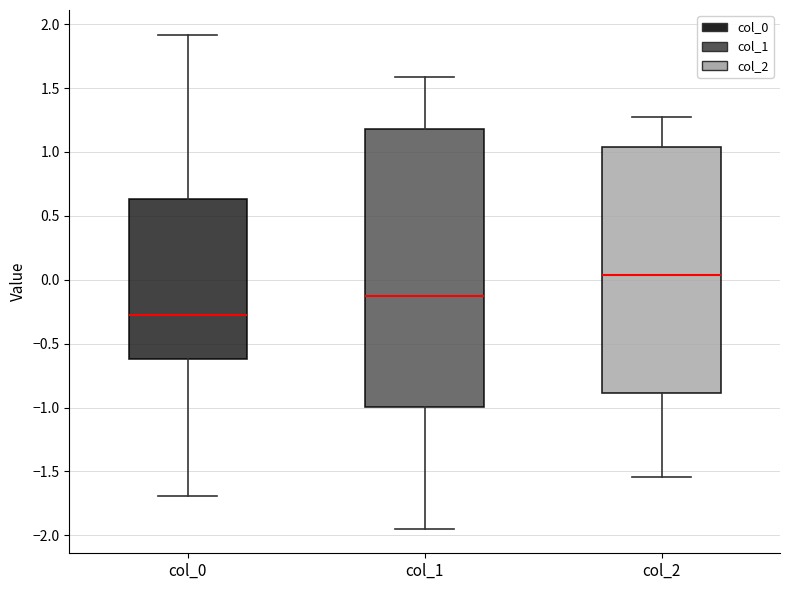

Where does the median line of the box for col_0 sit on the y-axis? The values are not printed on the chart, so give them approximately, as read against the axis.

-0.30